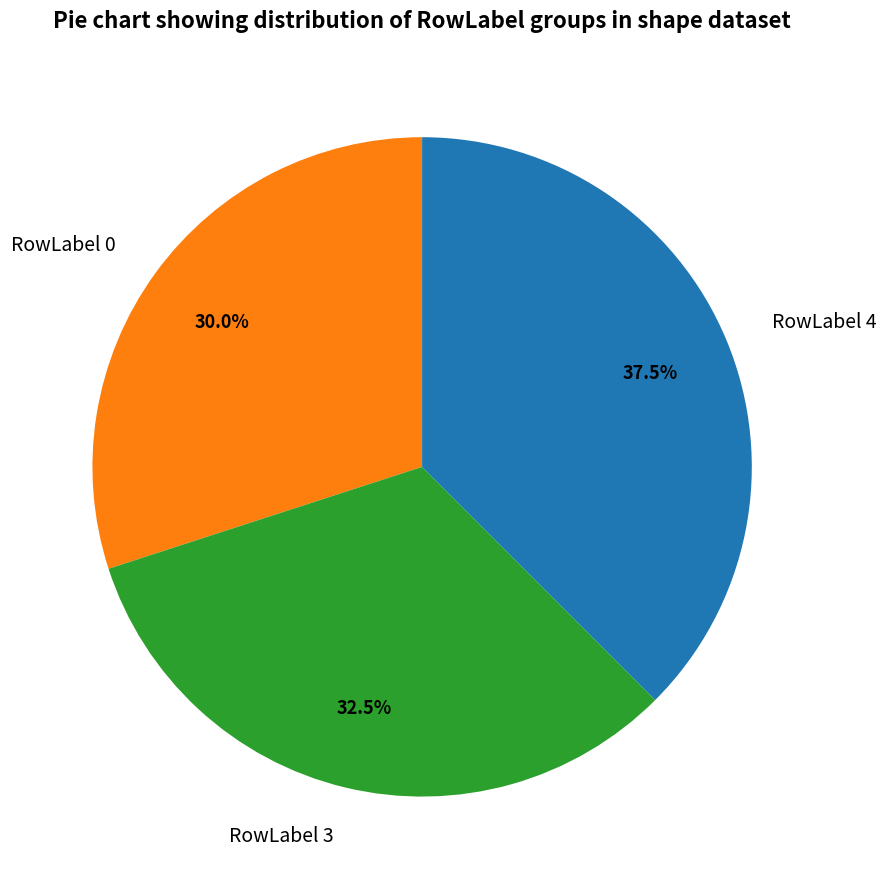

Count the number of slices in the pie.

3